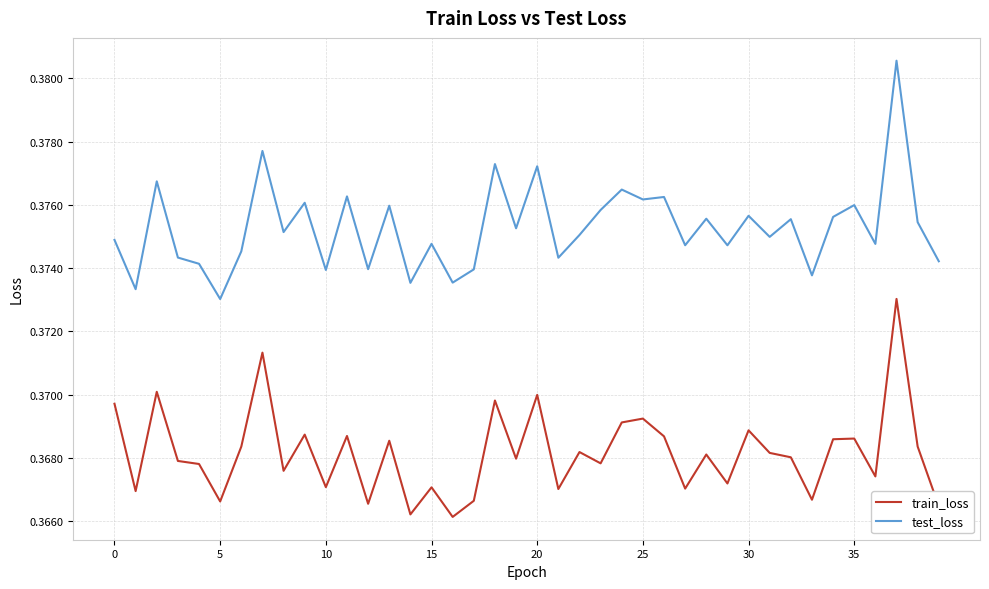

True or false: test_loss and train_loss intersect in this chart.

False